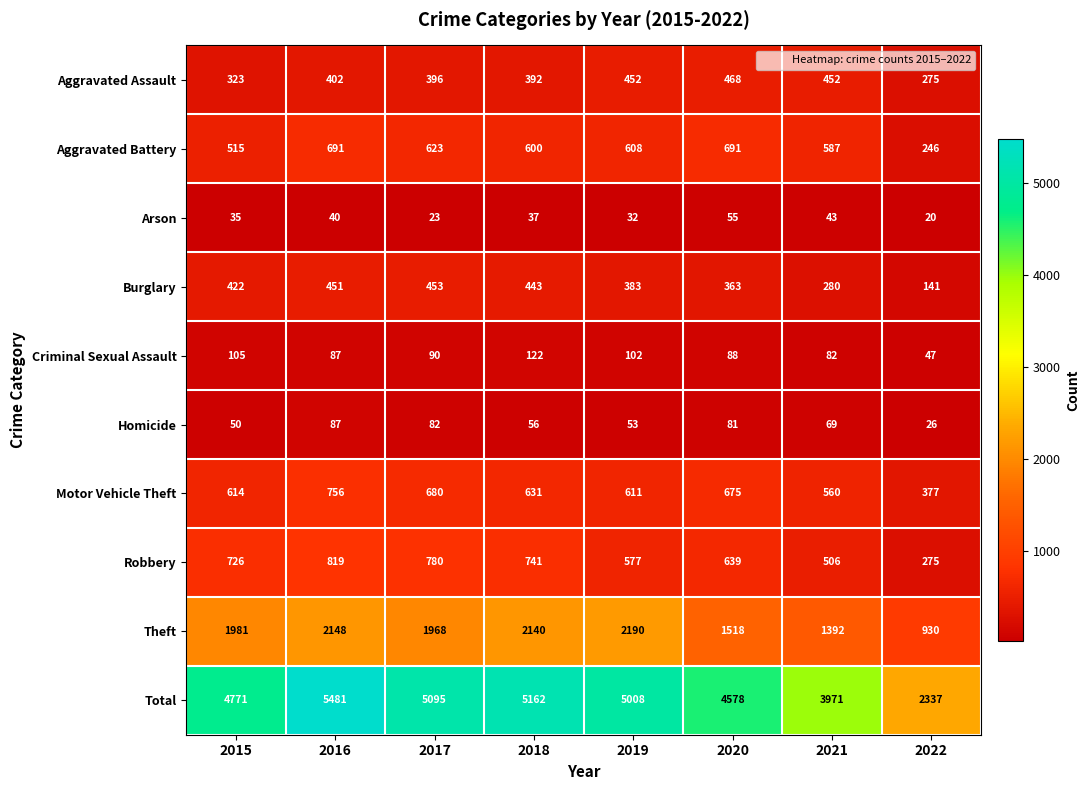

Between 2017 and 2022, which series saw the biggest shift?

Total